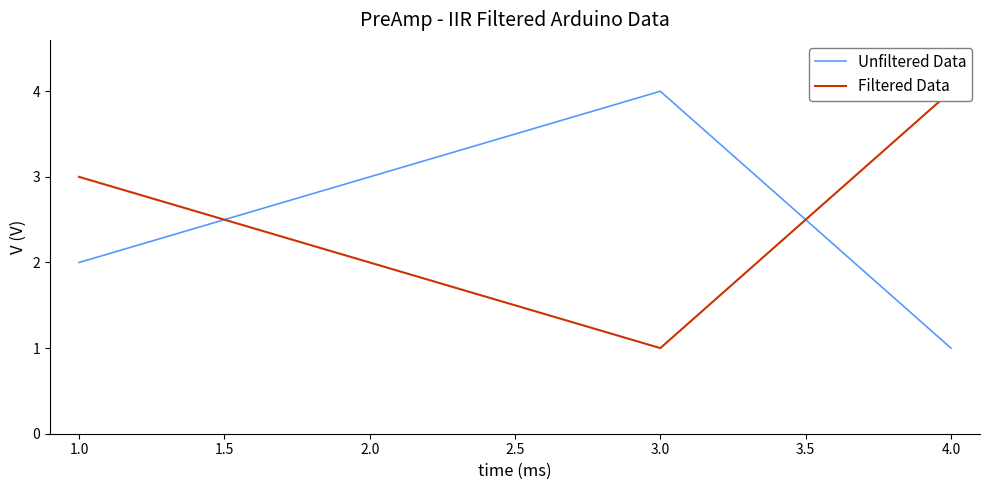

Where is Unfiltered Data nearest to the value 2?

1.0